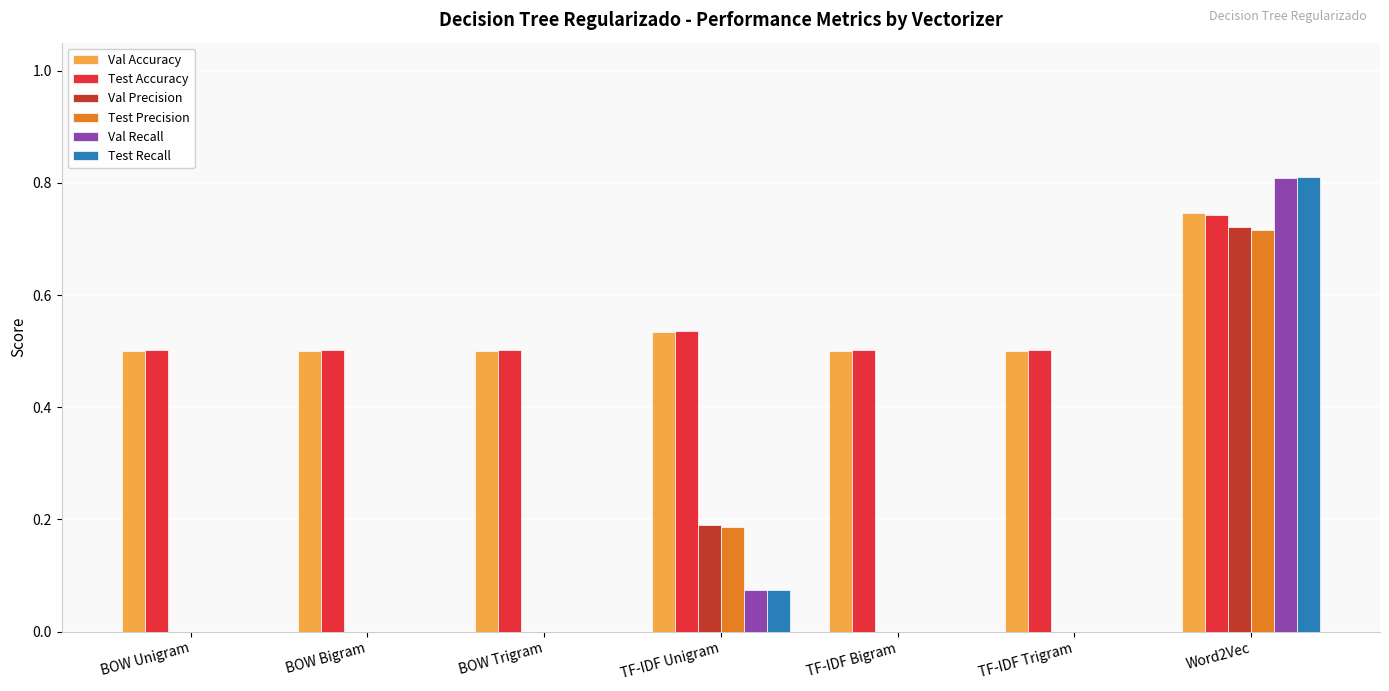

Which series has the widest spread of values?

Test Recall